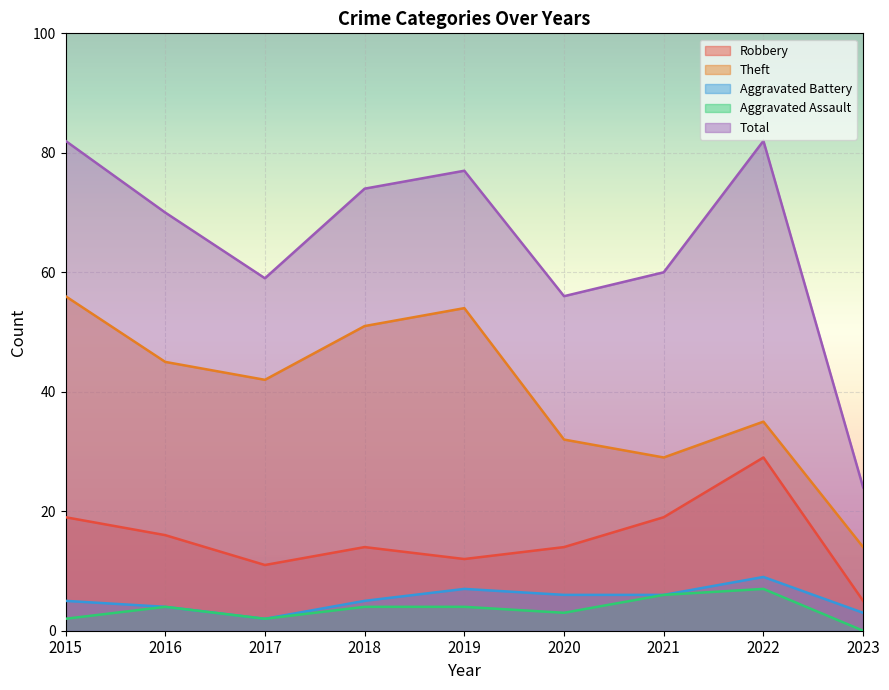

What is the average value of the Robbery series?

15